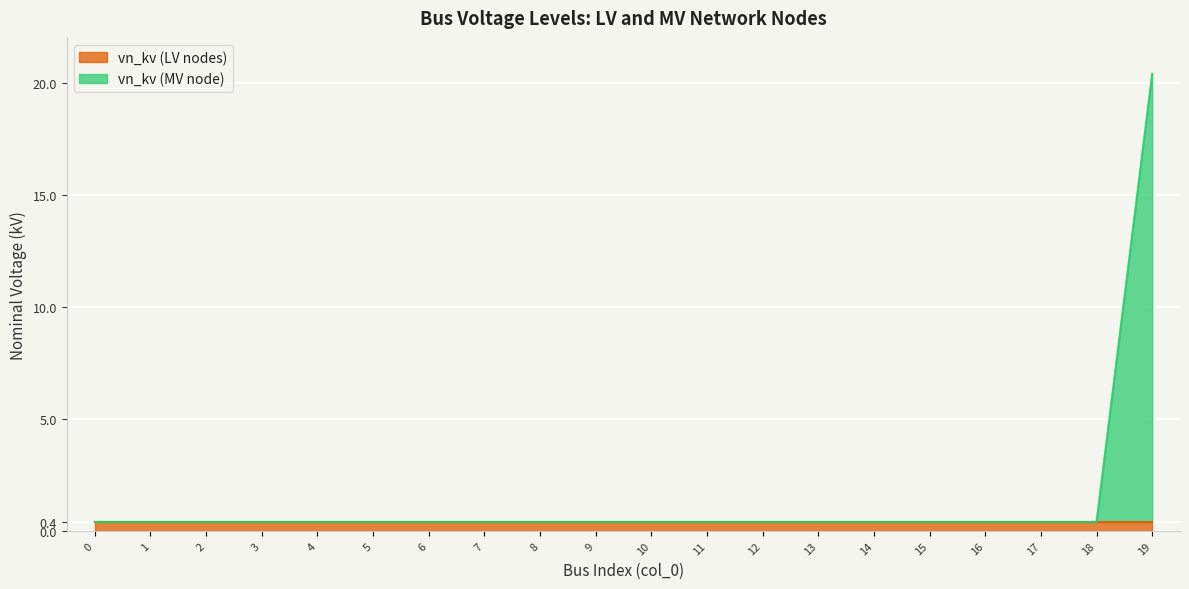

List the labels in order of value, smallest first.

0, 1, 2, 3, 4, 5, 6, 7, 8, 9, 10, 11, 12, 13, 14, 15, 16, 17, 18, 19